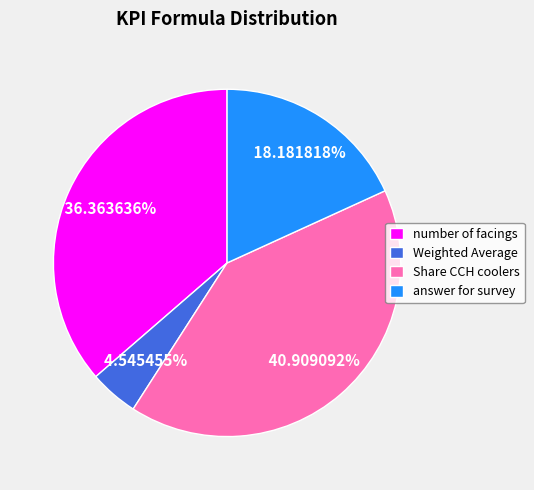

Is the sum of Share CCH coolers and answer for survey greater than half?

Yes